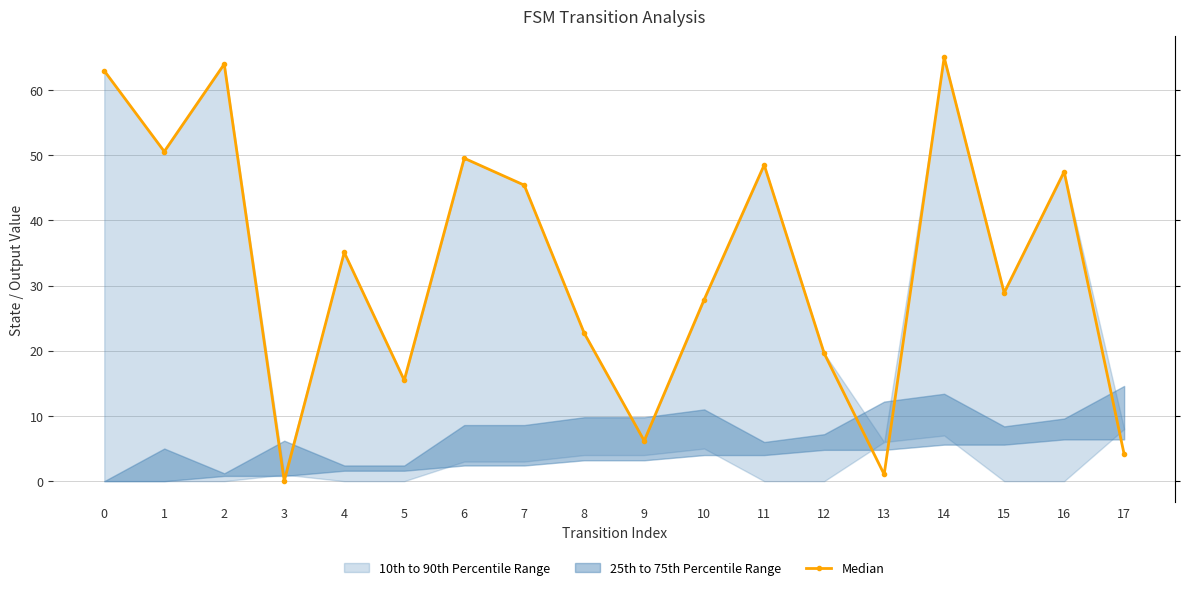

List the labels in order of value, smallest first.

3, 13, 17, 9, 5, 12, 8, 10, 15, 4, 7, 16, 11, 6, 1, 0, 2, 14